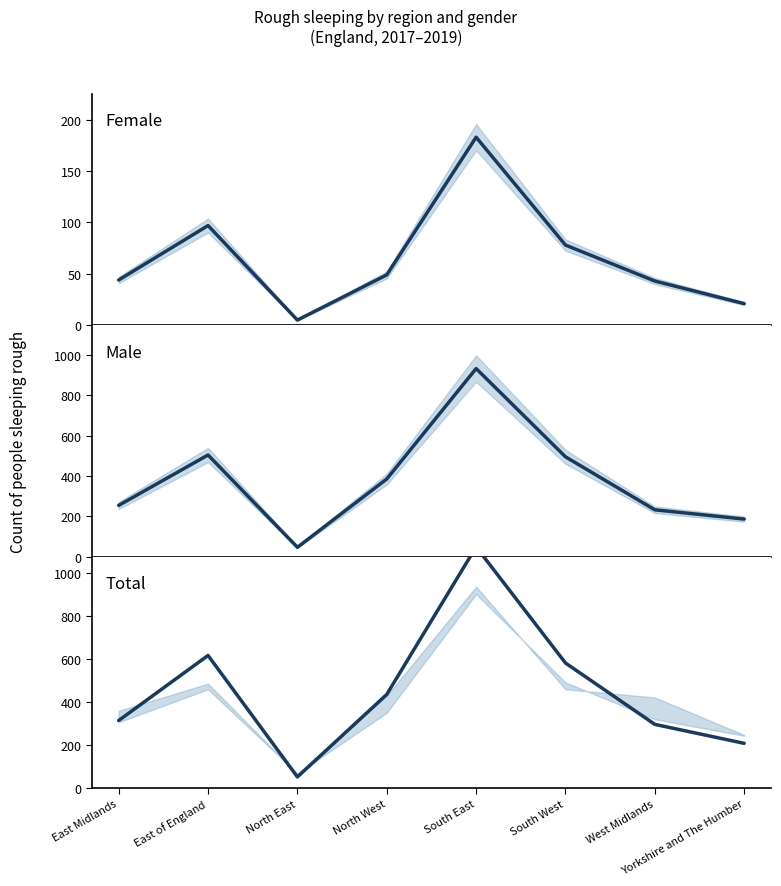

What is the spread (max minus min) of values at North East?

46